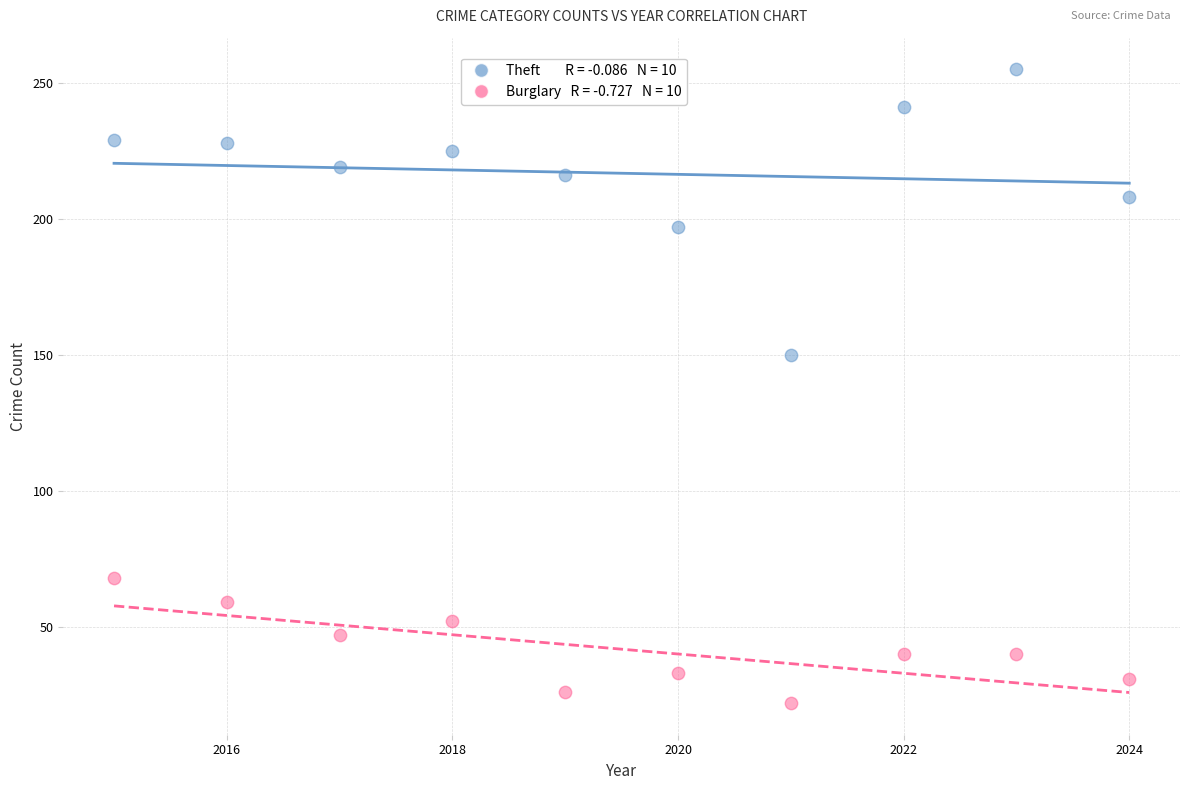

Across all data points, what is the range of Y values (max minus min)?

233